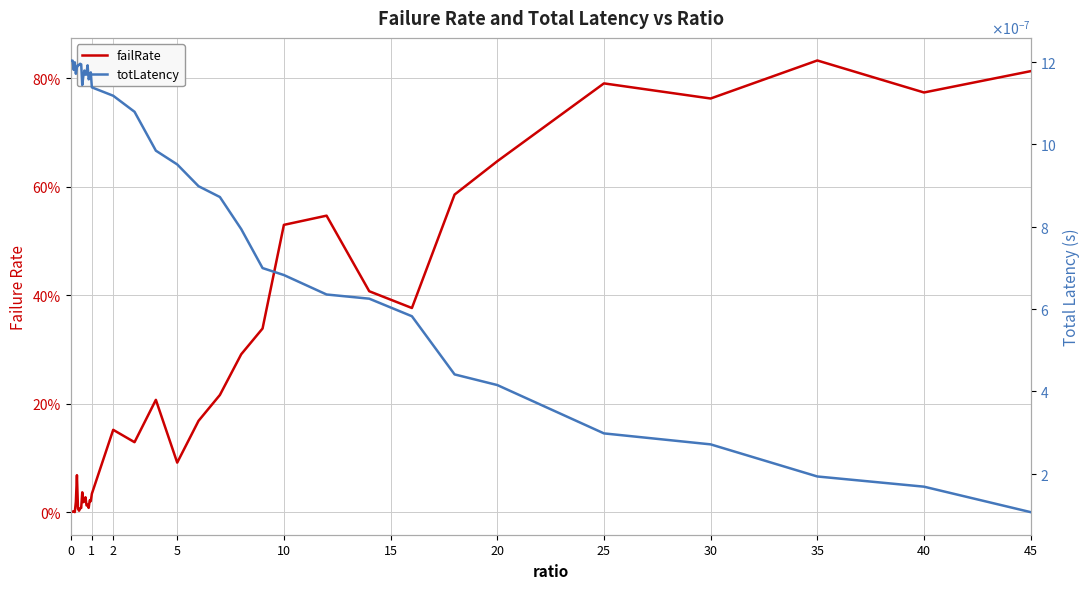

Reading right to left, transcribe all the data shown in this chart.

failRate: 0.8	0.8	0.8	0.8	0.8	0.6	0.6	0.4	0.4	0.5	0.5	0.3	0.3	0.2	0.2	0.1	0.2	0.1	0.2	0.0	0.0	0.0	0.0	0.0	0.0	0.0	0.0	0.0	0.0	0.0	0.0	0.0	0.0	0.1	0.0	0.0	0.0	0.0	0.0	0.0
totLatency: 0.0	0.0	0.0	0.0	0.0	0.0	0.0	0.0	0.0	0.0	0.0	0.0	0.0	0.0	0.0	0.0	0.0	0.0	0.0	0.0	0.0	0.0	0.0	0.0	0.0	0.0	0.0	0.0	0.0	0.0	0.0	0.0	0.0	0.0	0.0	0.0	0.0	0.0	0.0	0.0